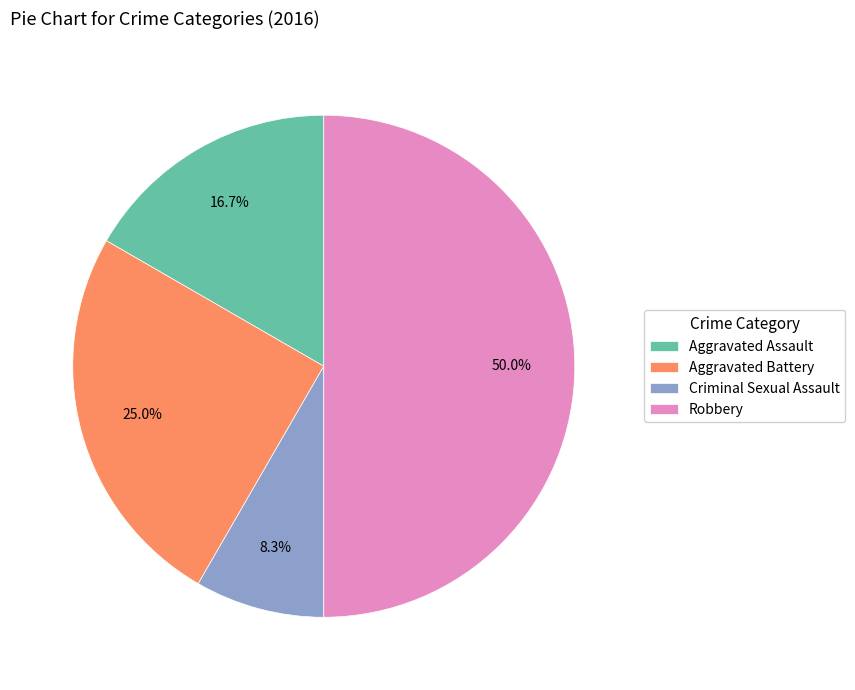

How much of the chart is everything except Aggravated Assault?

83.3%